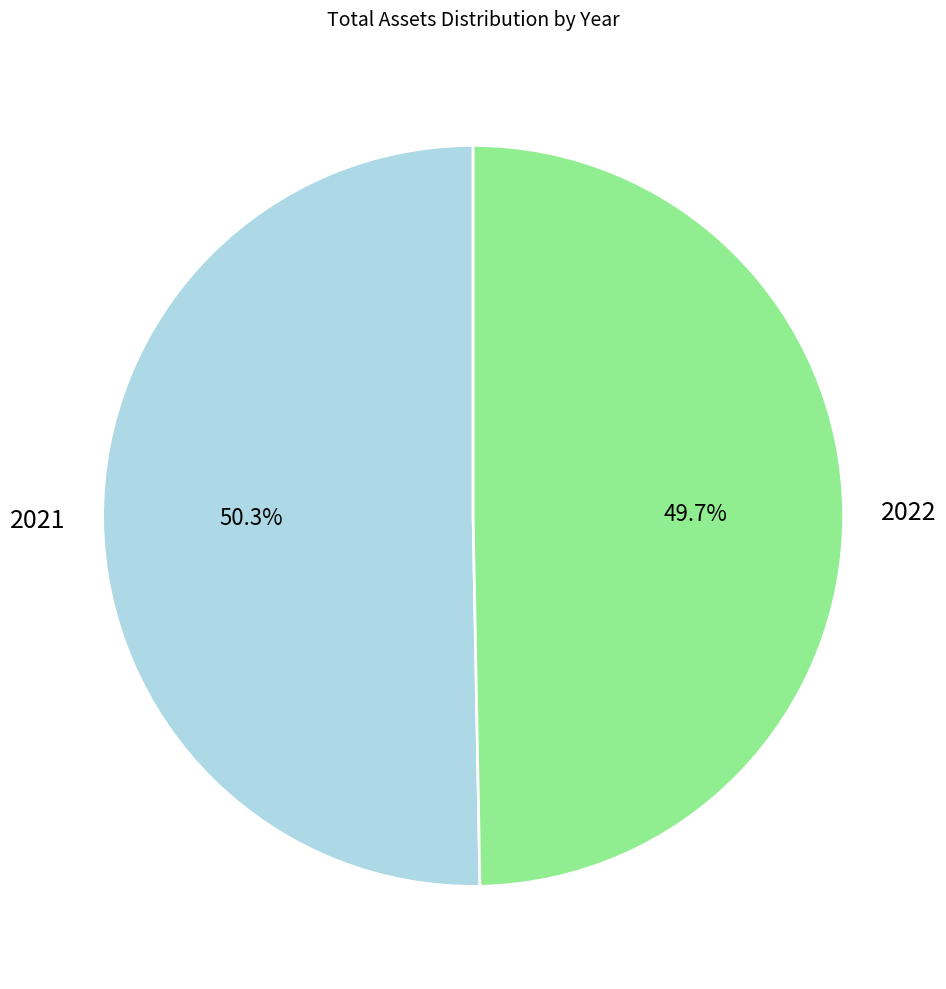

What is the ratio of the value at 2021 to the value at 2022?

1.0